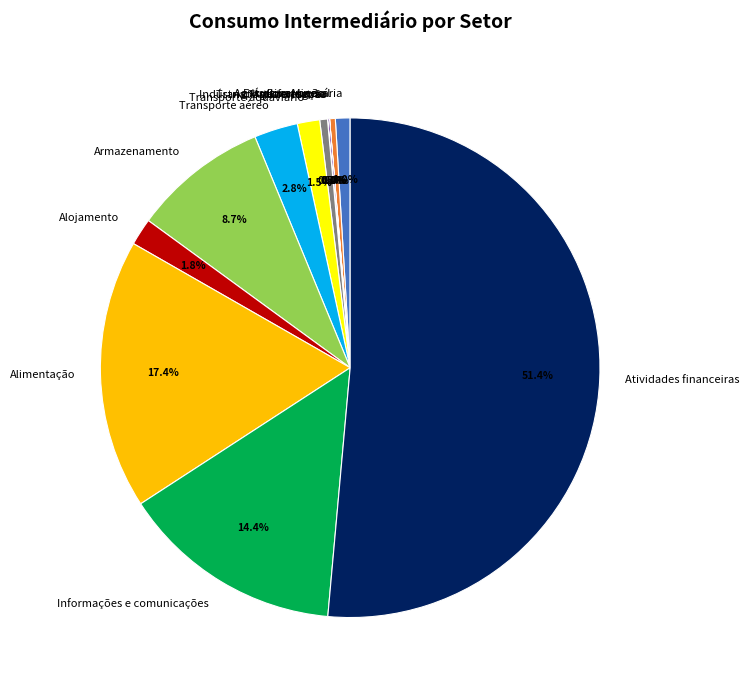

To the nearest percent, what is the average slice percentage?

8%